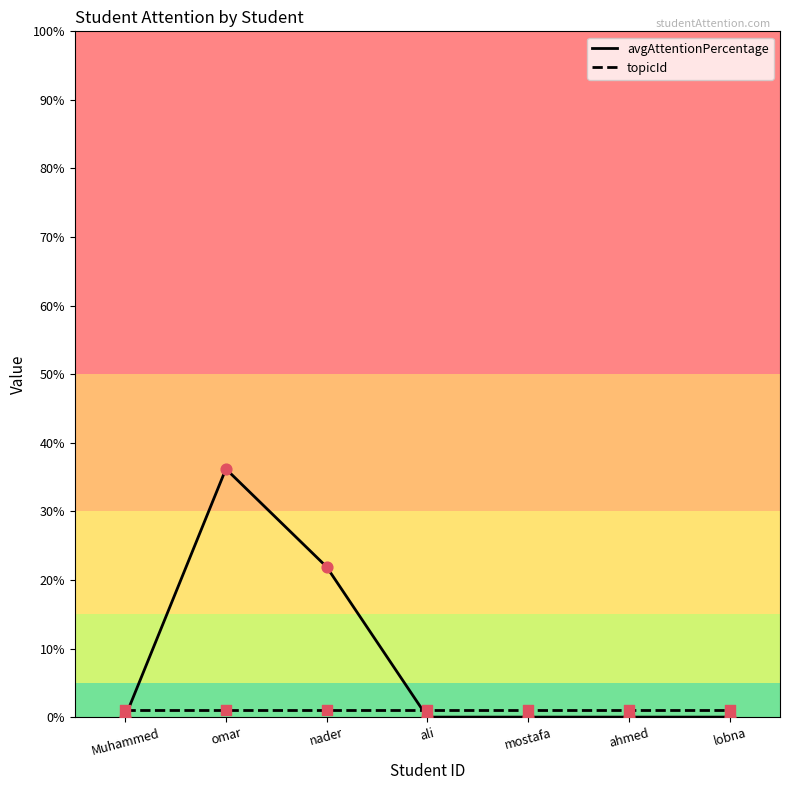

Which series has the largest total across all categories?

avgAttentionPercentage